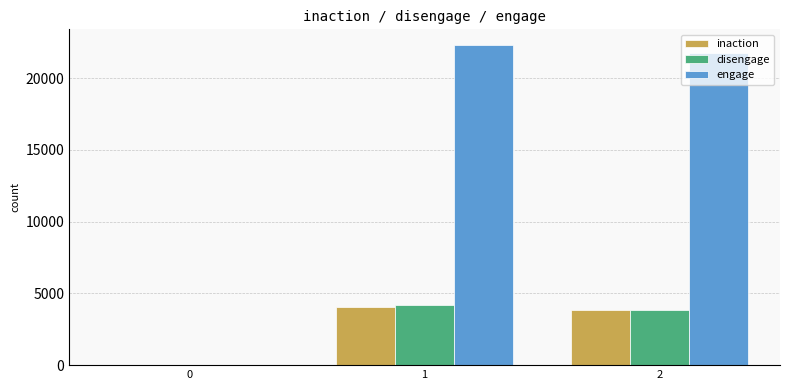

Count the number of categories in the chart.

3